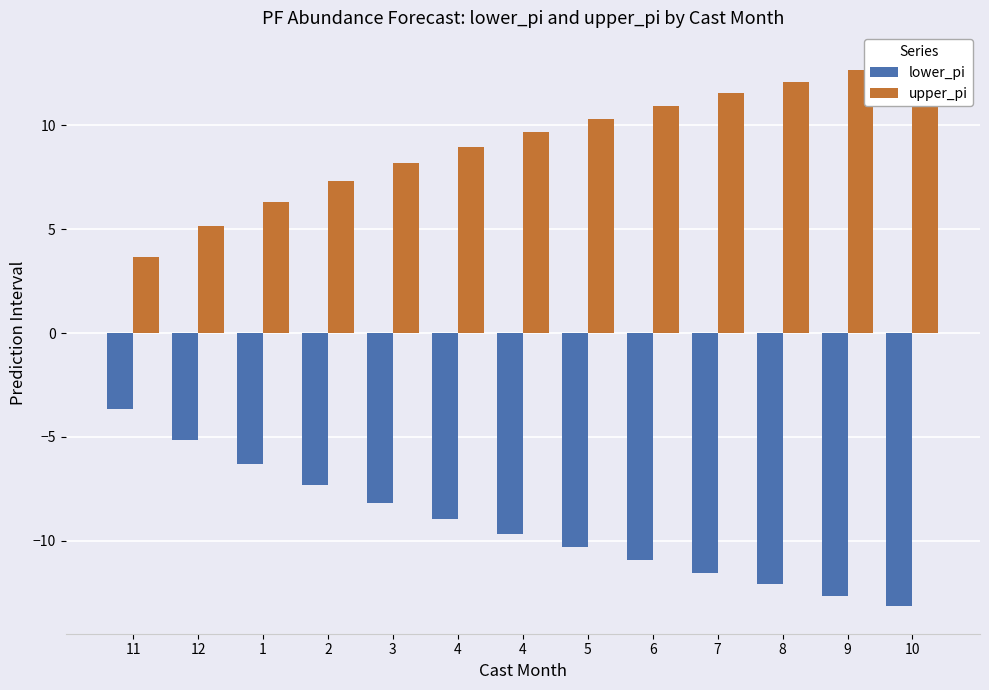

At which category is the sum across all series the highest?

11